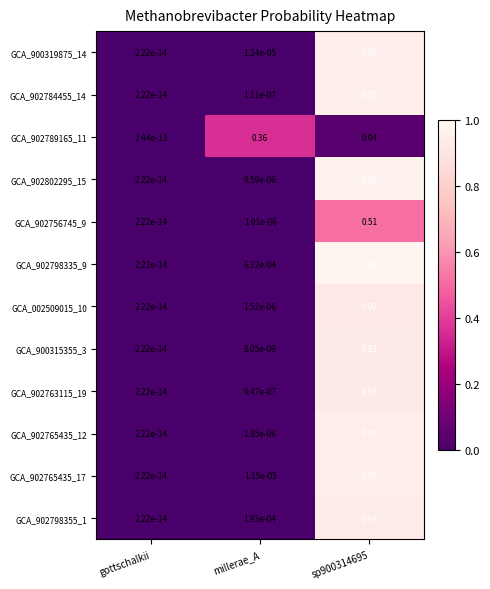

Which series has the largest total across all categories?

GCA_902798335_9